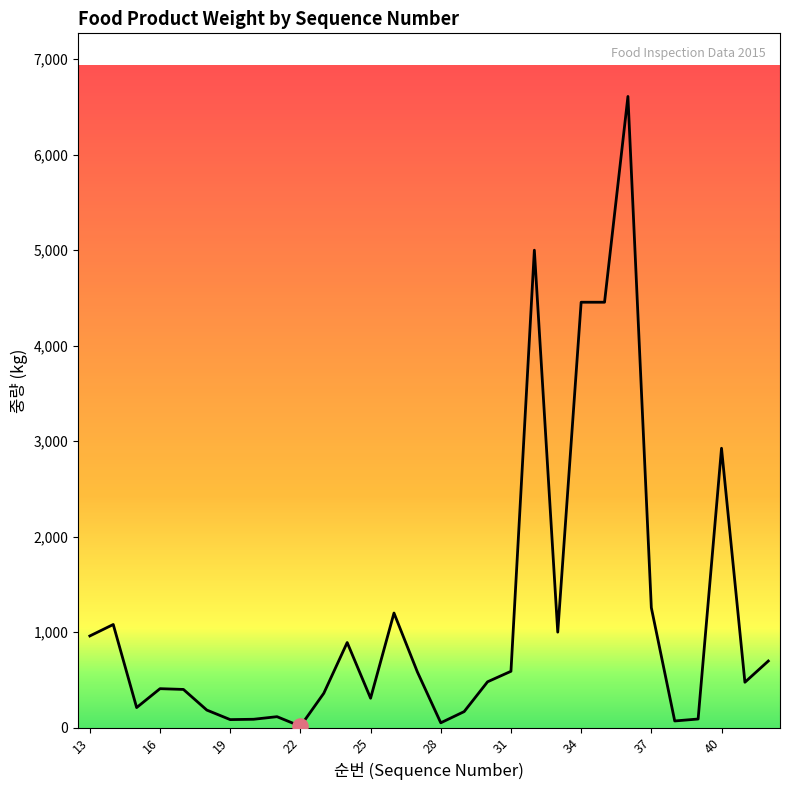

What is the greatest value displayed?

6610.0